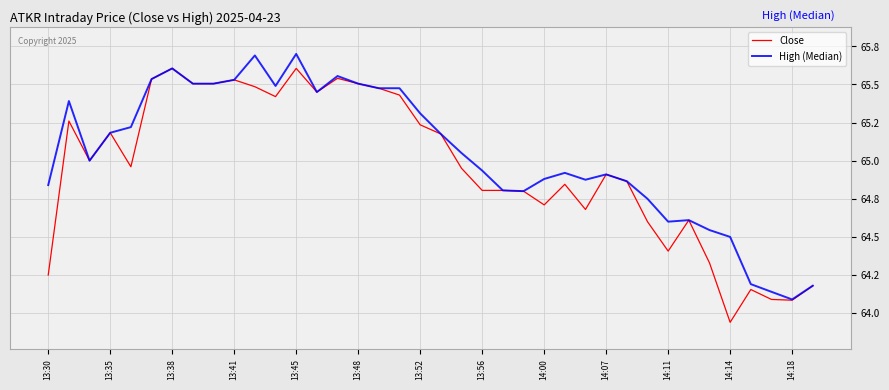

Does the chart have visible grid lines?

Yes